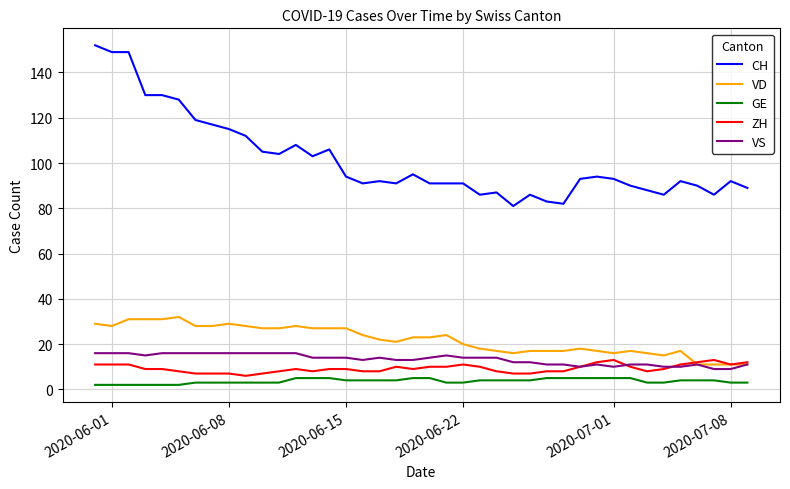

Reading left to right, what are all the values shown in this chart?

CH: 152	149	149	130	130	128	119	117	115	112	105	104	108	103	106	94	91	92	91	95	91	91	91	86	87	81	86	83	82	93	94	93	90	88	86	92	90	86	92	89
VD: 29	28	31	31	31	32	28	28	29	28	27	27	28	27	27	27	24	22	21	23	23	24	20	18	17	16	17	17	17	18	17	16	17	16	15	17	11	11	11	11
GE: 2	2	2	2	2	2	3	3	3	3	3	3	5	5	5	4	4	4	4	5	5	3	3	4	4	4	4	5	5	5	5	5	5	3	3	4	4	4	3	3
ZH: 11	11	11	9	9	8	7	7	7	6	7	8	9	8	9	9	8	8	10	9	10	10	11	10	8	7	7	8	8	10	12	13	10	8	9	11	12	13	11	12
VS: 16	16	16	15	16	16	16	16	16	16	16	16	16	14	14	14	13	14	13	13	14	15	14	14	14	12	12	11	11	10	11	10	11	11	10	10	11	9	9	11